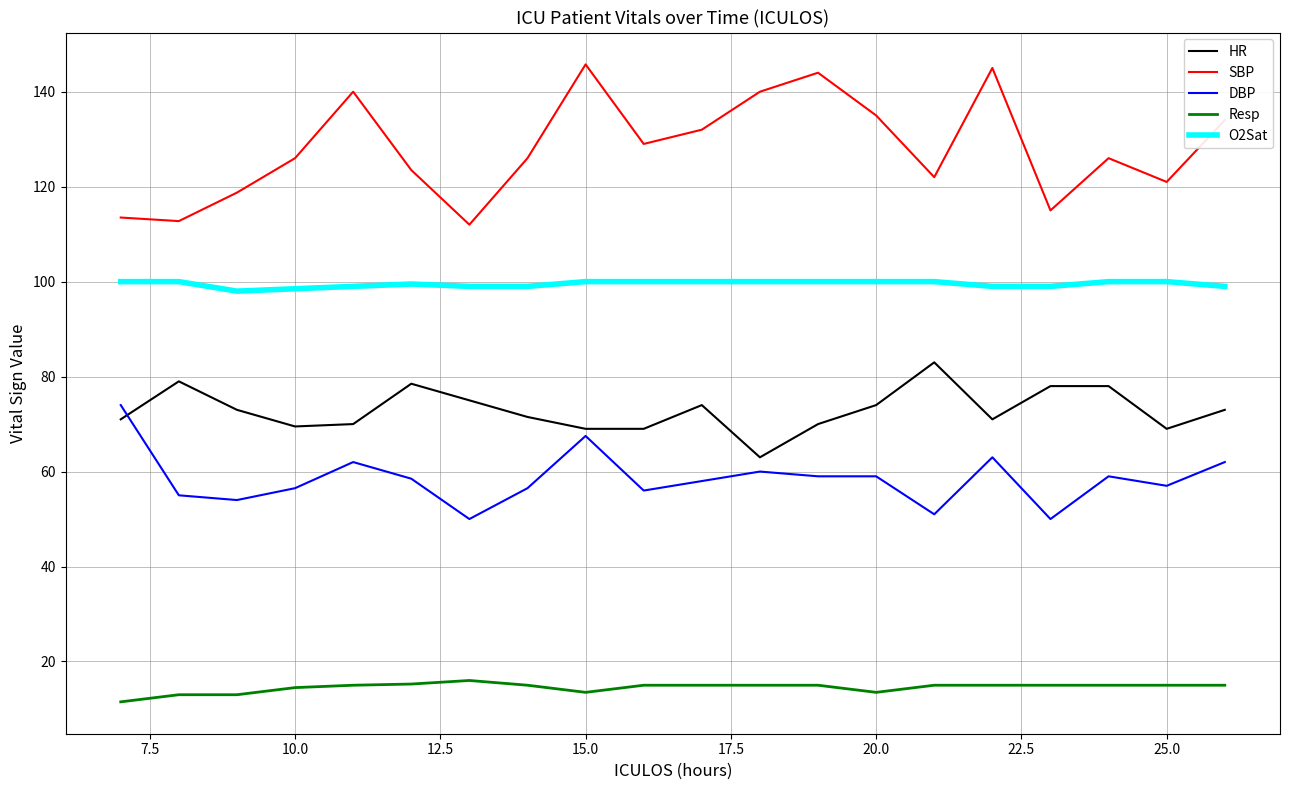

List the series in order of their peak value, lowest first.

Resp, DBP, HR, O2Sat, SBP